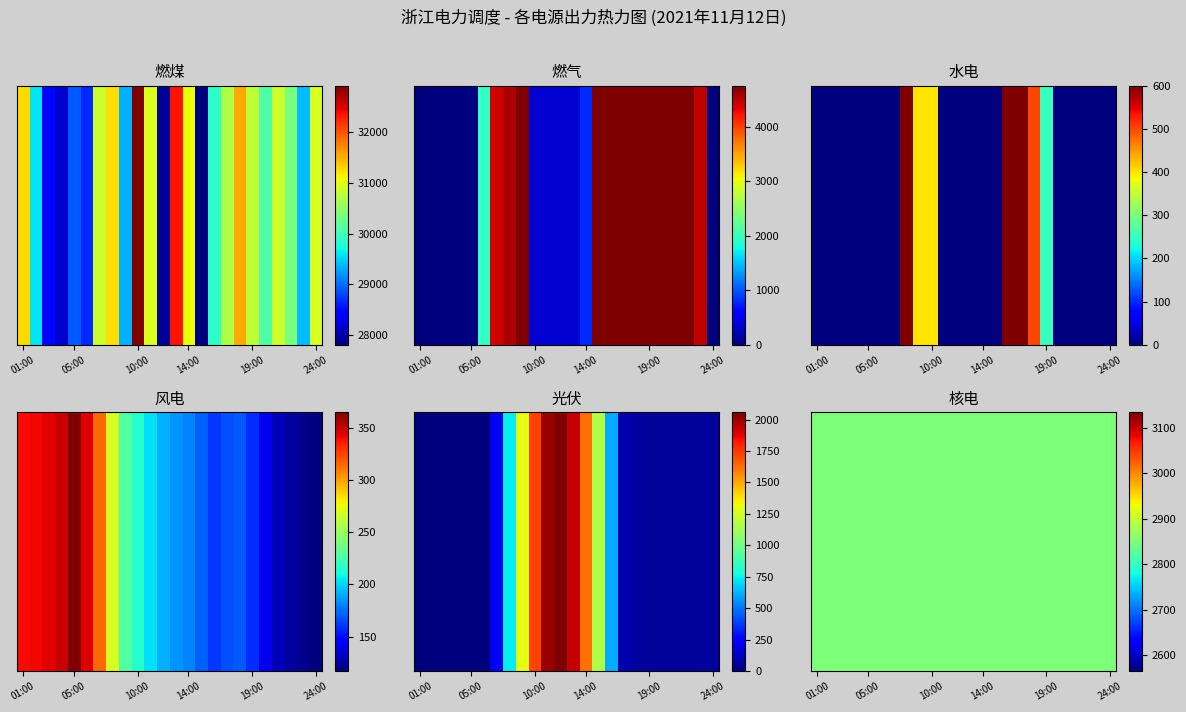

What is the sum of the 光伏 values at 01:00 and 22:00?

55